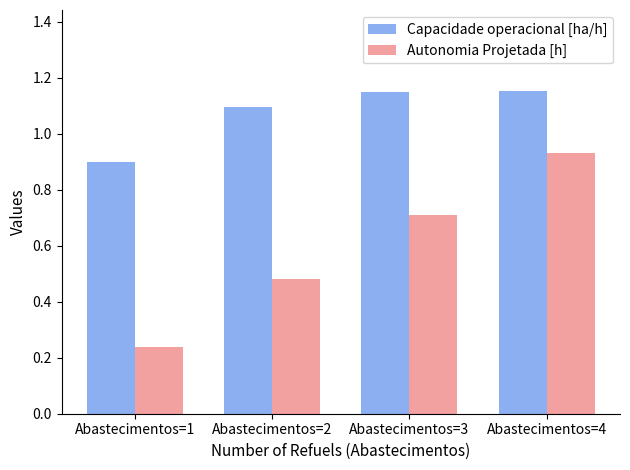

At how many categories does at least one series exceed 0?

4